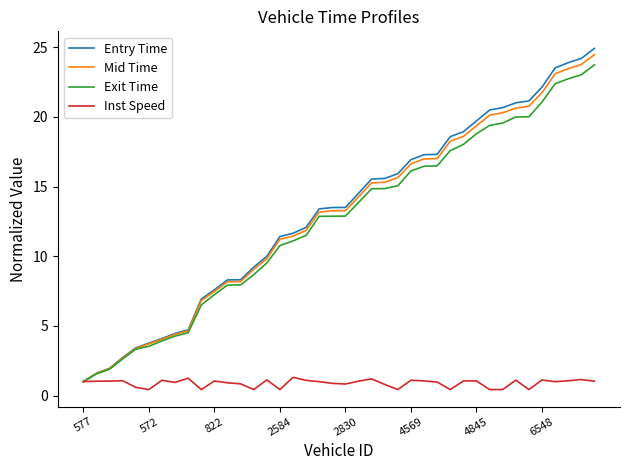

Which series has the largest range (max minus min)?

Entry Time